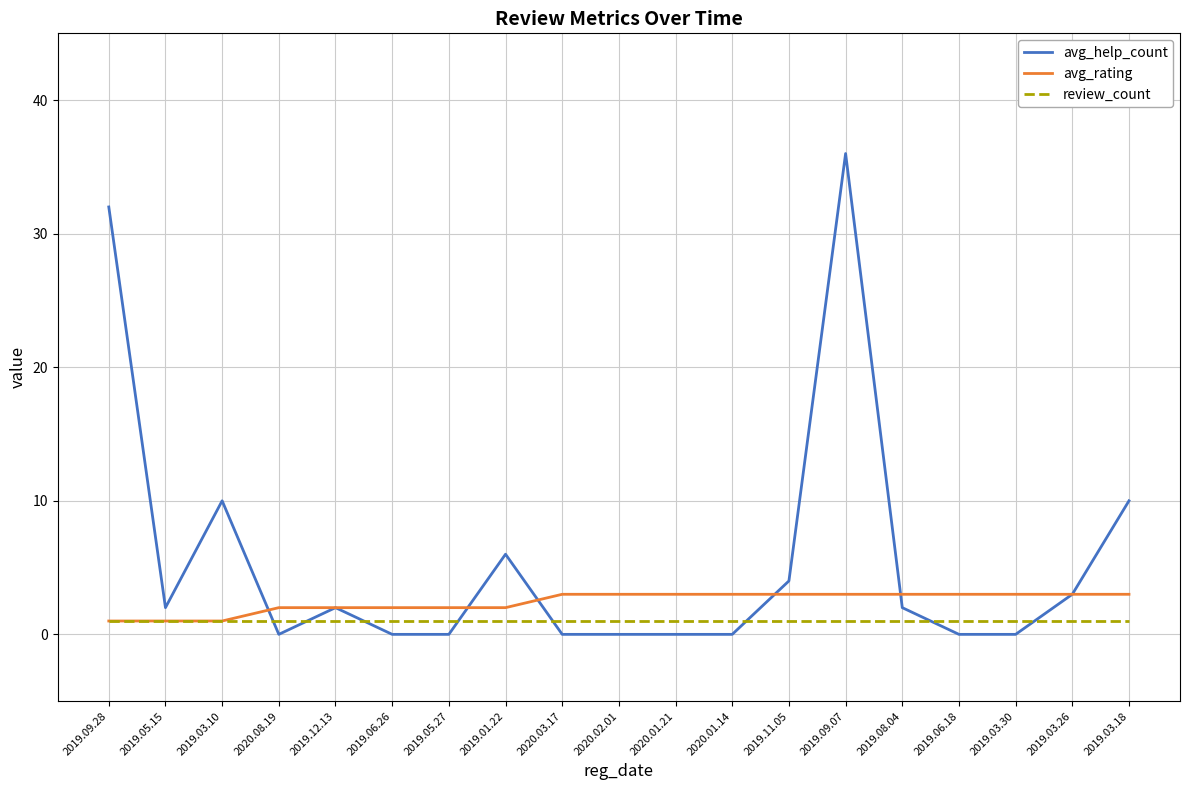

What is the greatest value displayed?

36